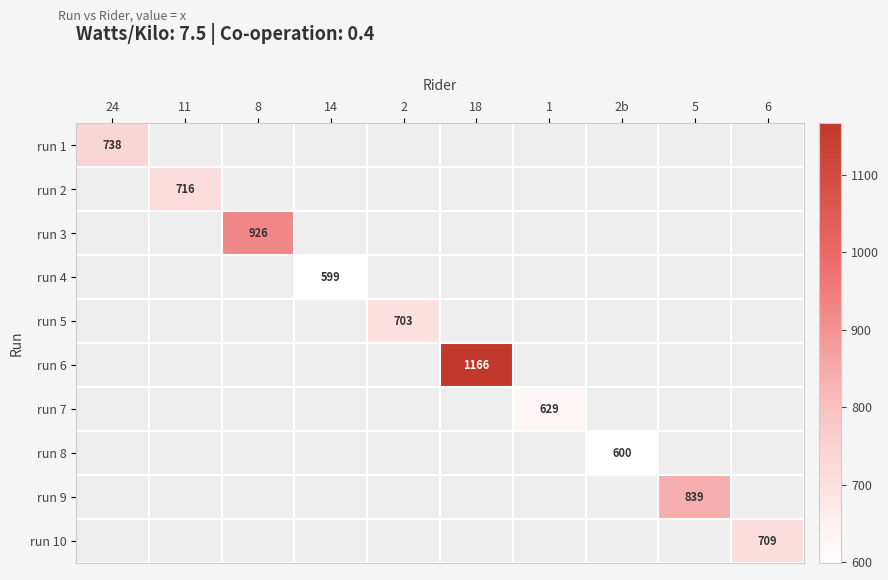

How many distinct data groups are displayed?

10